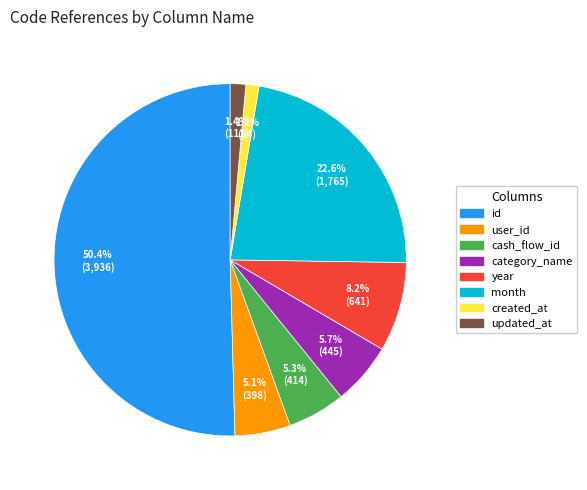

What is the largest slice in the pie chart?

id